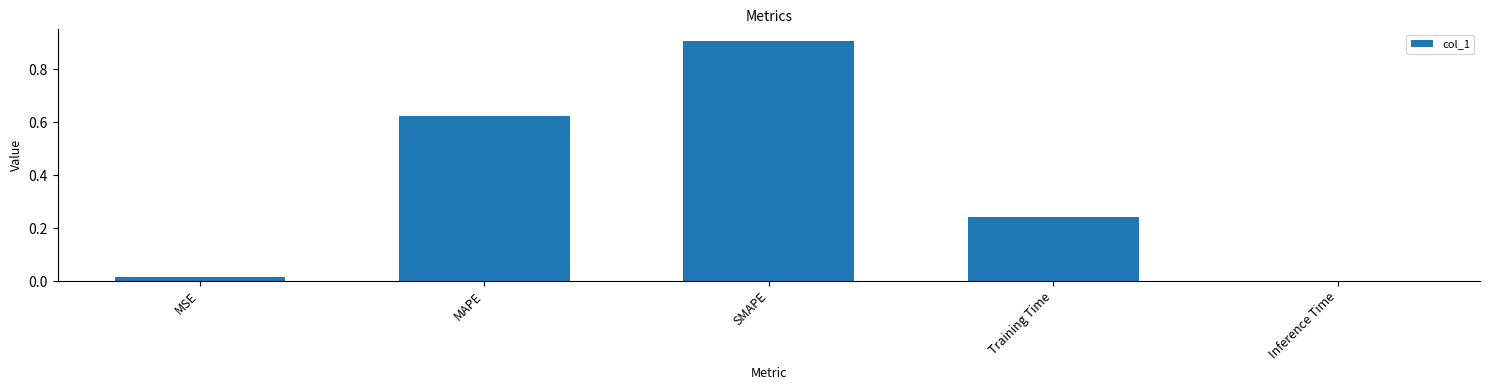

What is the maximum value shown in the chart?

0.9